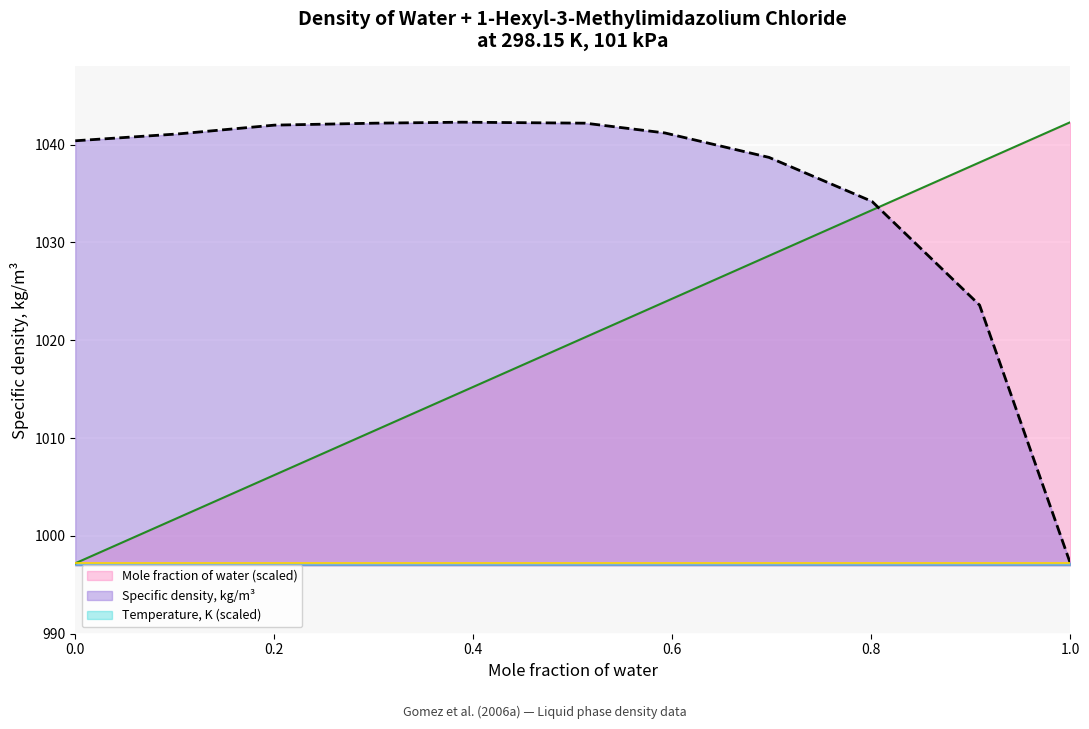

List the series in order of their overall mean, highest first.

Specific density, kg/m³, Mole fraction of water (scaled), Temperature, K (scaled)